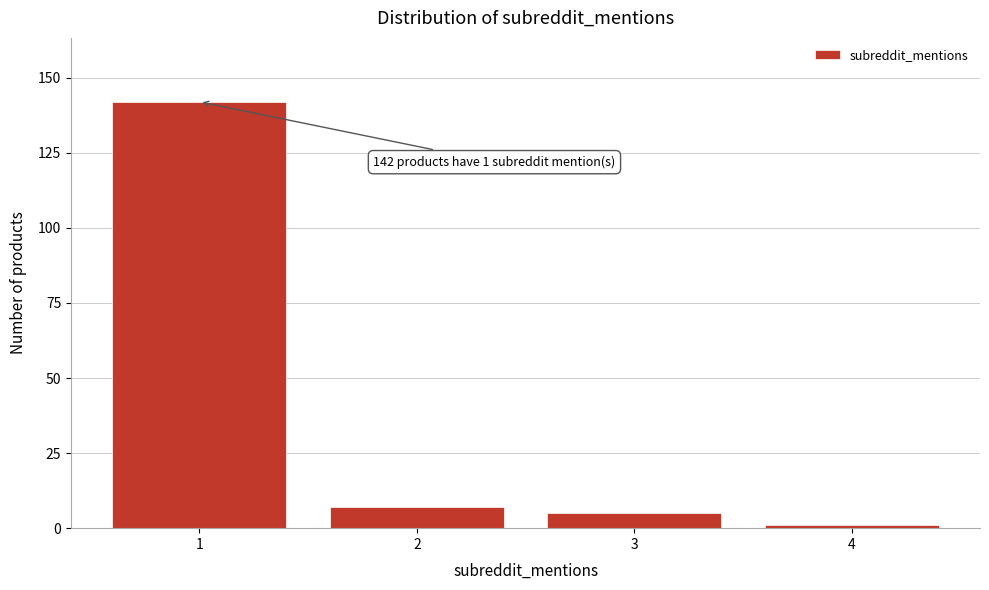

Reading left to right, extract all data points from this chart.

1=142	2=7	3=5	4=1